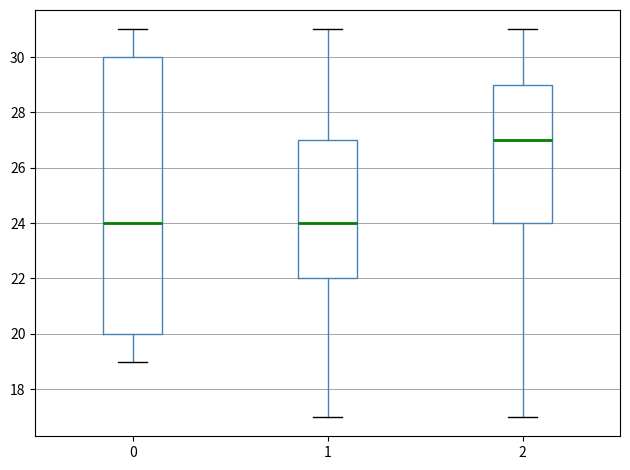

Reading left to right, read every box against the y-axis: the position of its median line, the range the box covers, and the ends of its whiskers. The values are not printed on the chart, so give them approximately, as read against the axis.

0: median 24, box 20 to 30, whiskers 19 to 31
1: median 24, box 22 to 27, whiskers 17 to 31
2: median 27, box 24 to 29, whiskers 17 to 31